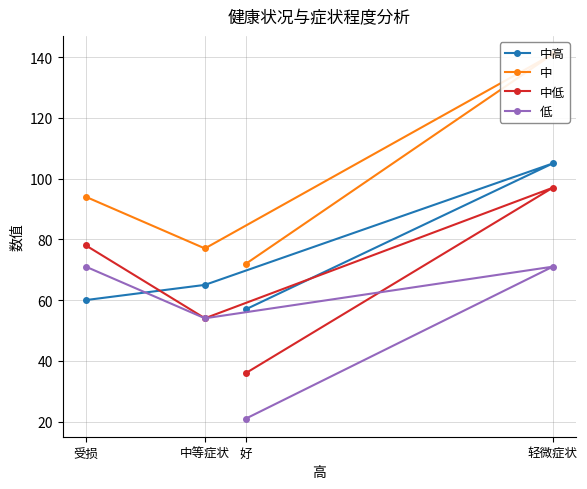

Which has a higher value, 轻微症状 or 好?

轻微症状